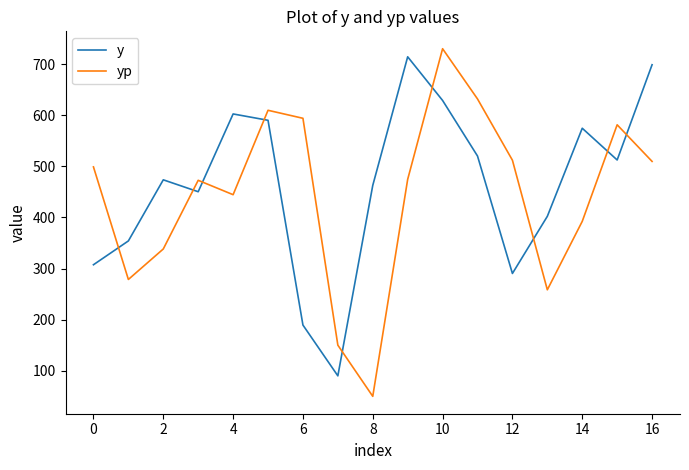

Which series ends up on top after the final intersection of yp and y?

y